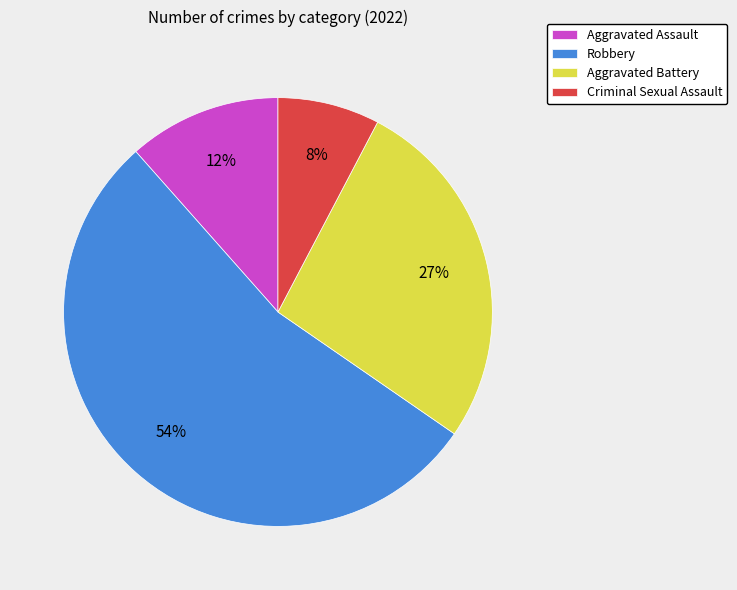

To the nearest percent, what portion does Aggravated Battery represent?

27%